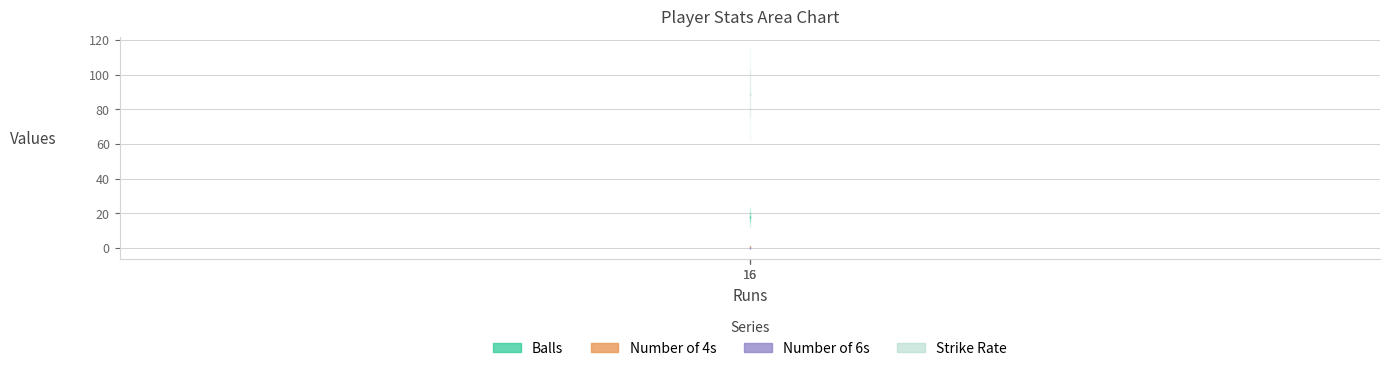

The value of sr at 16 is 88.9. True or false?

True